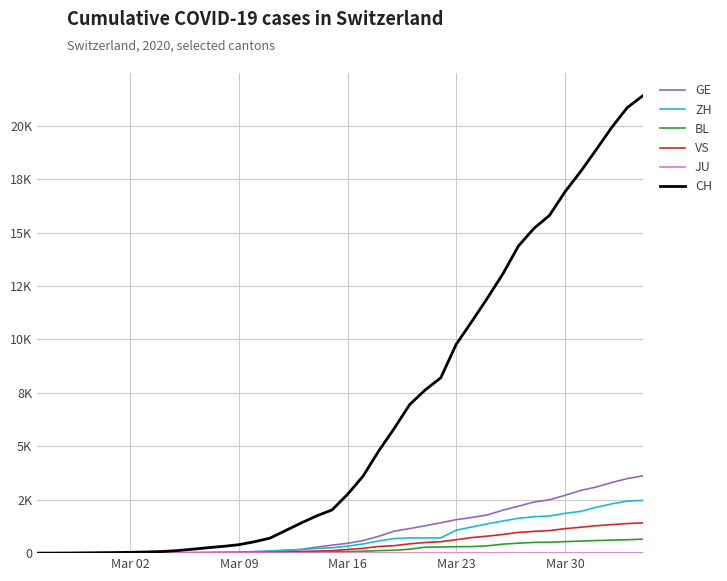

Does the chart have visible grid lines?

Yes